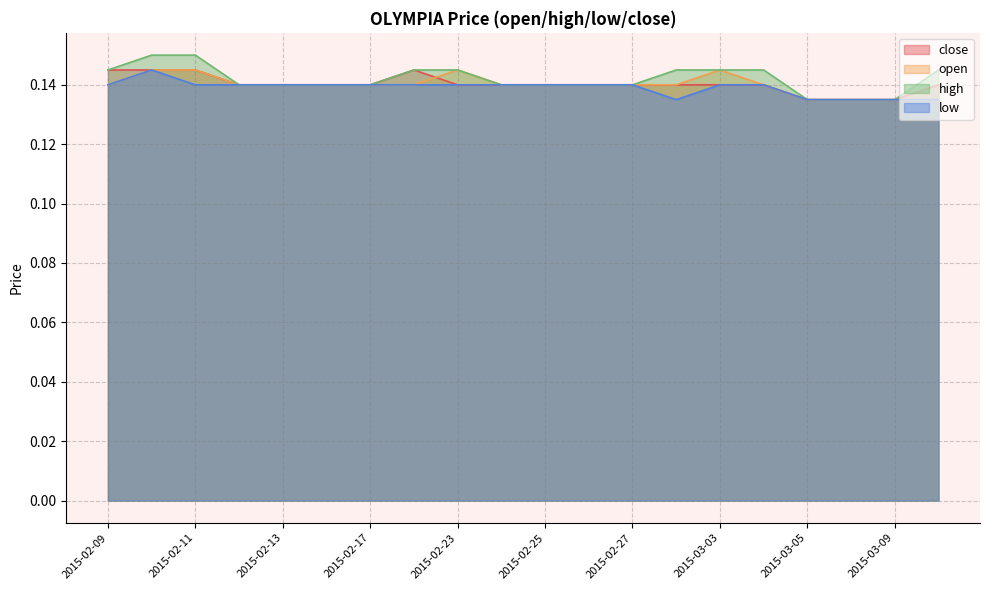

How many lines are shown in the chart?

4